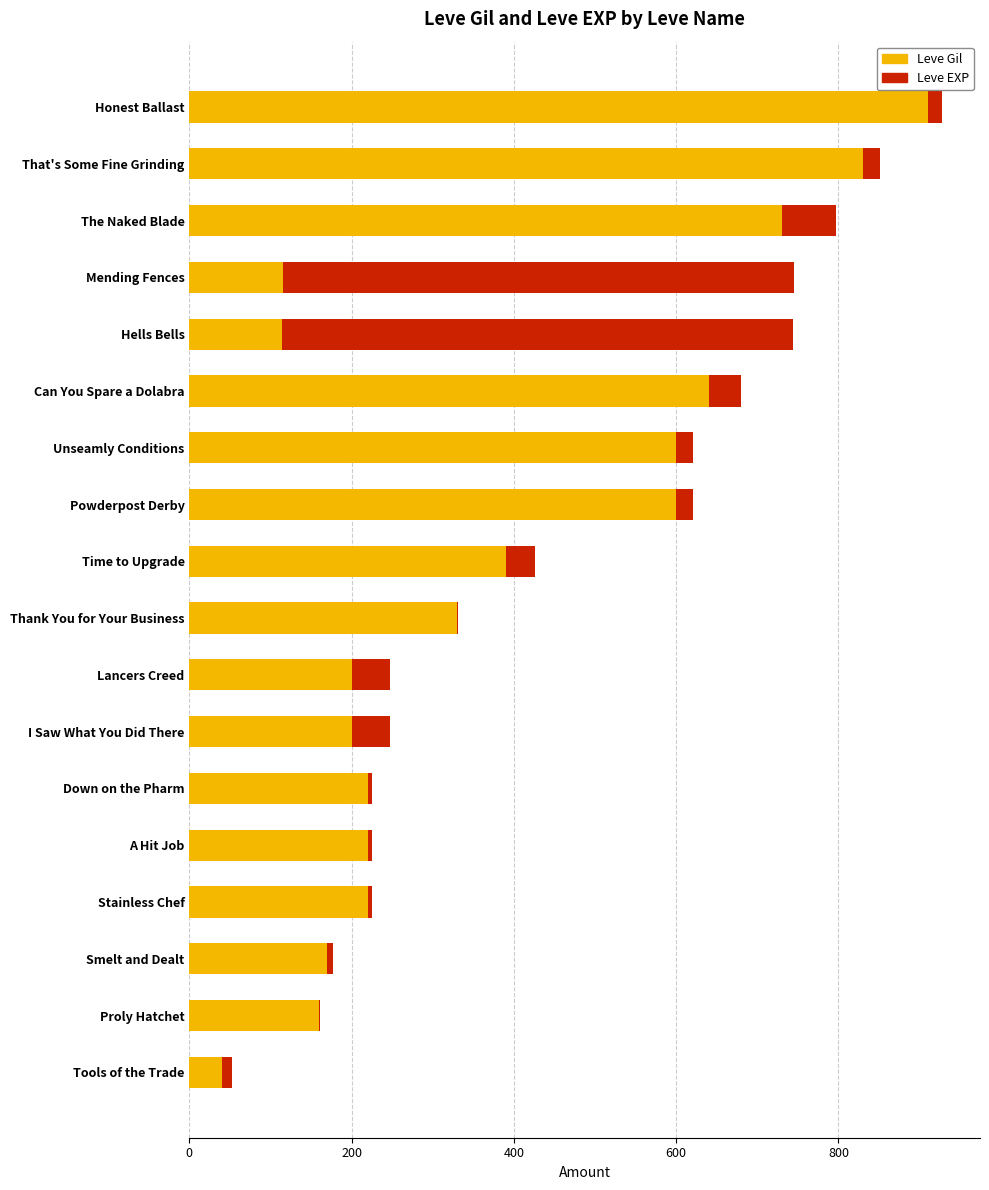

At which category is the sum across all series the highest?

Honest Ballast